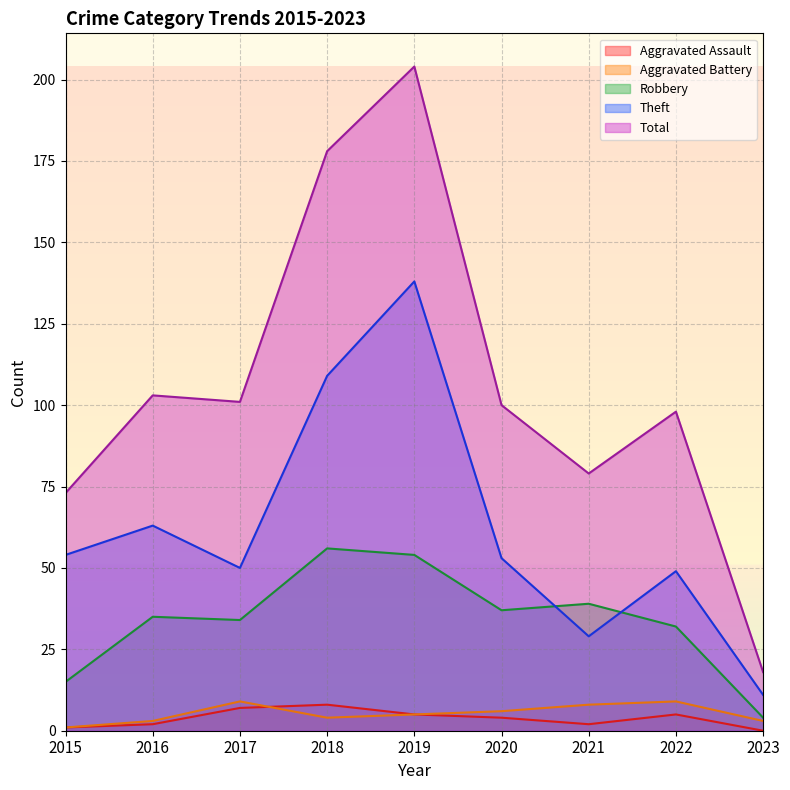

The value of Aggravated Battery at 2021 is 8. True or false?

True